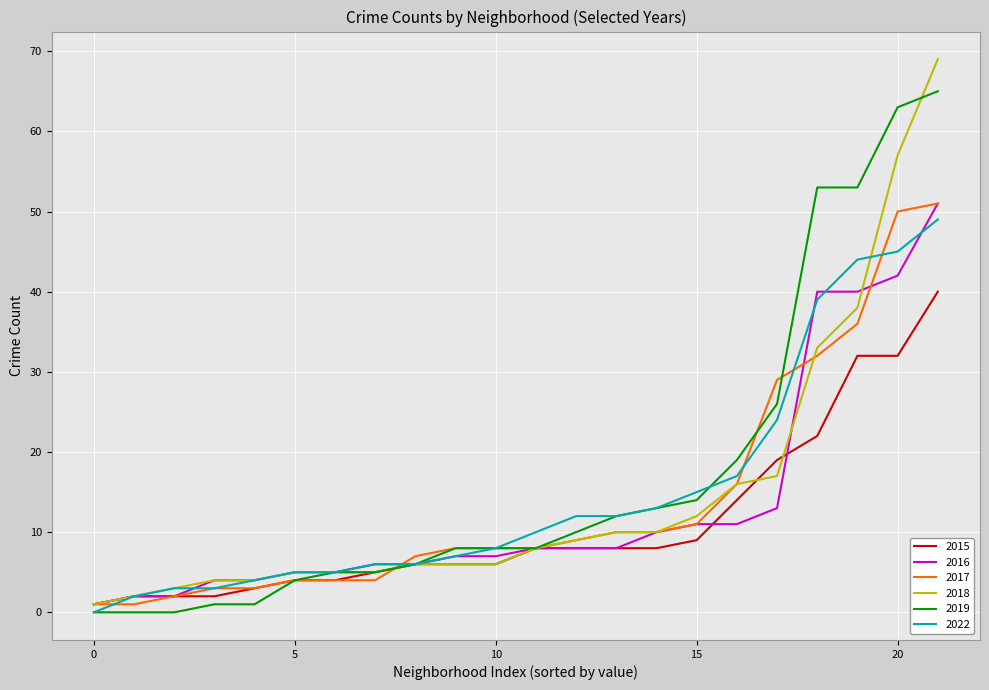

What is the difference between the maximum and second lowest values in the 2022 series?

47